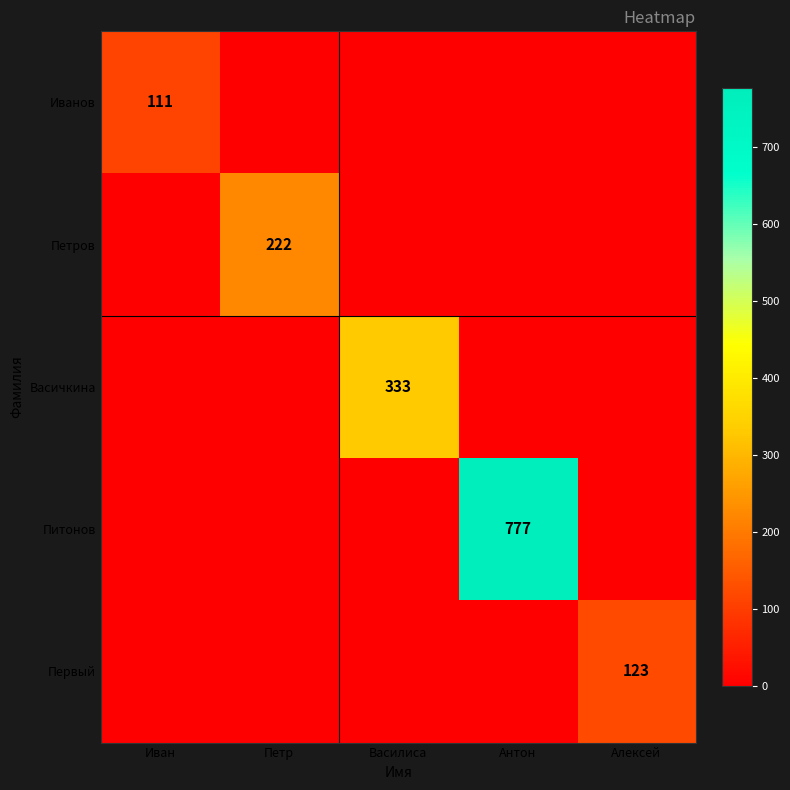

The value of Первый at Алексей is 123. True or false?

True